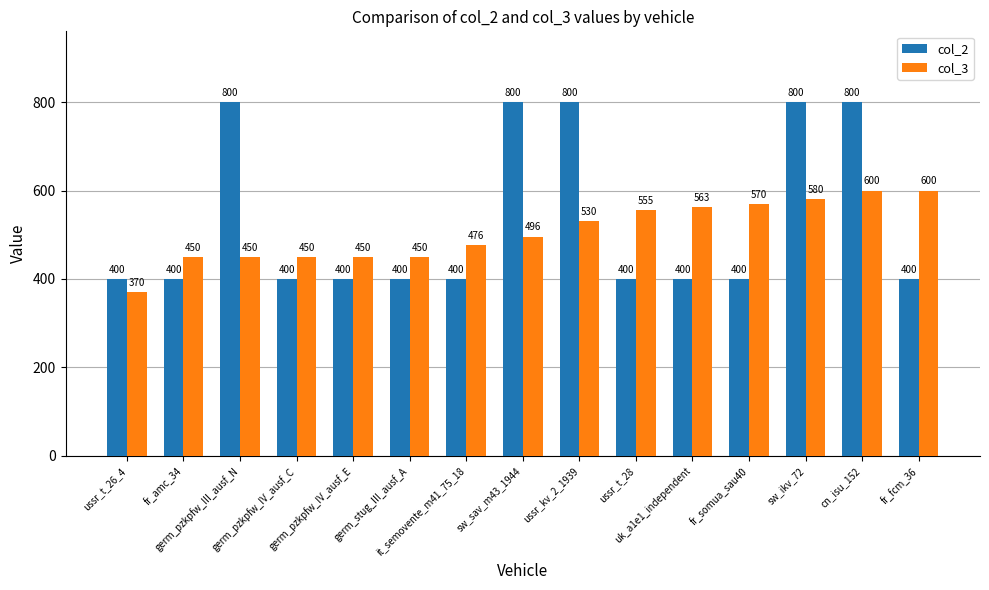

Is it true that col_2 equals 400 at fr_amc_34?

True